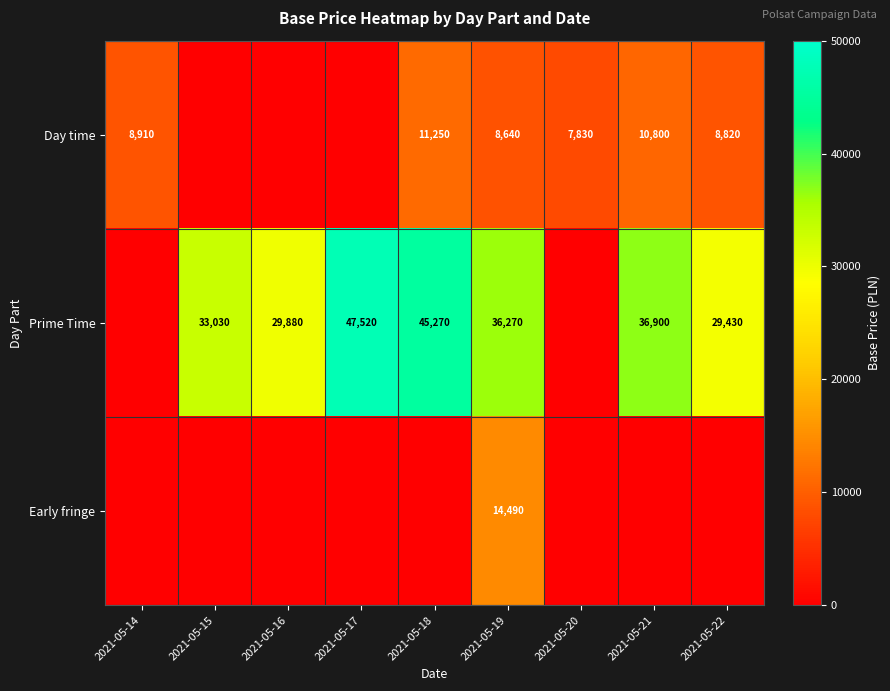

True or false: Day time has a value of 5290 at 2021-05-19.

False